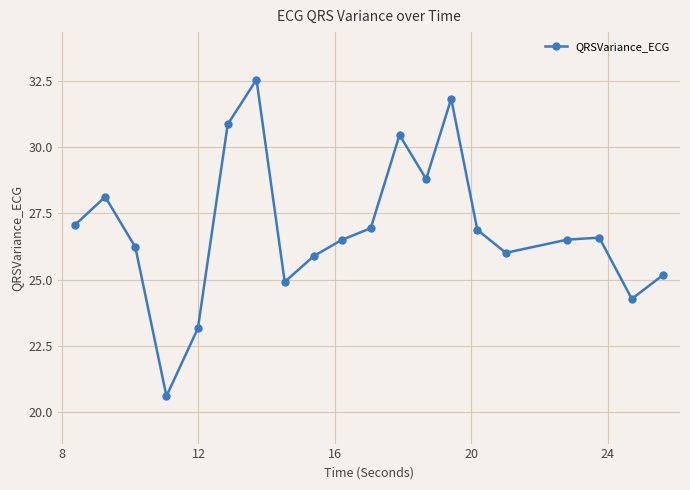

What is the value of the 5th point from the left?

23.2